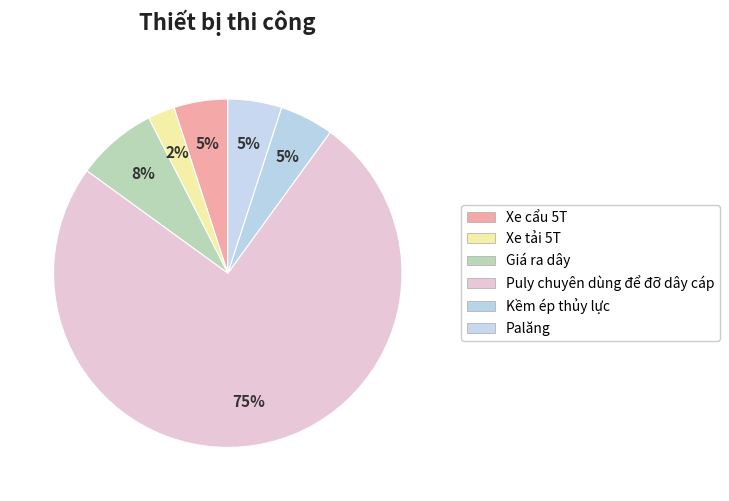

Which has a higher value, Palăng or Xe tải 5T?

Palăng